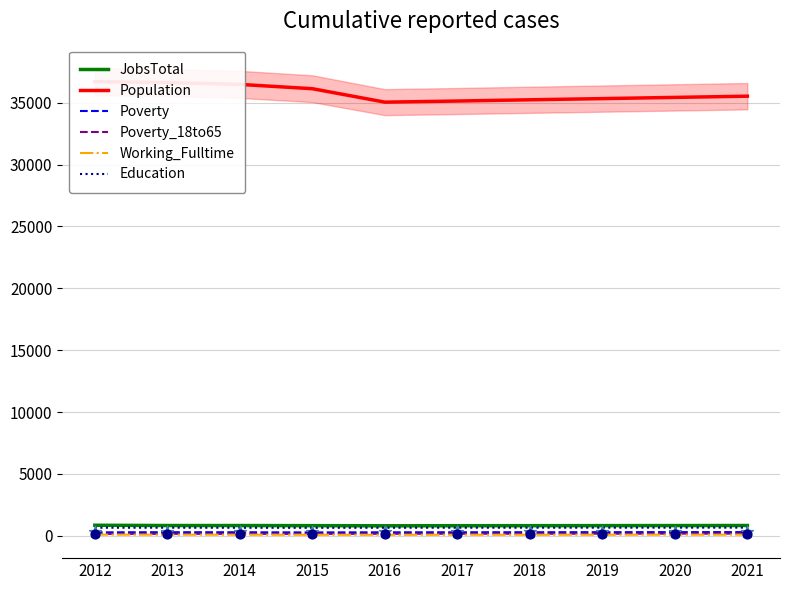

Which series contains the highest Y value?

Population